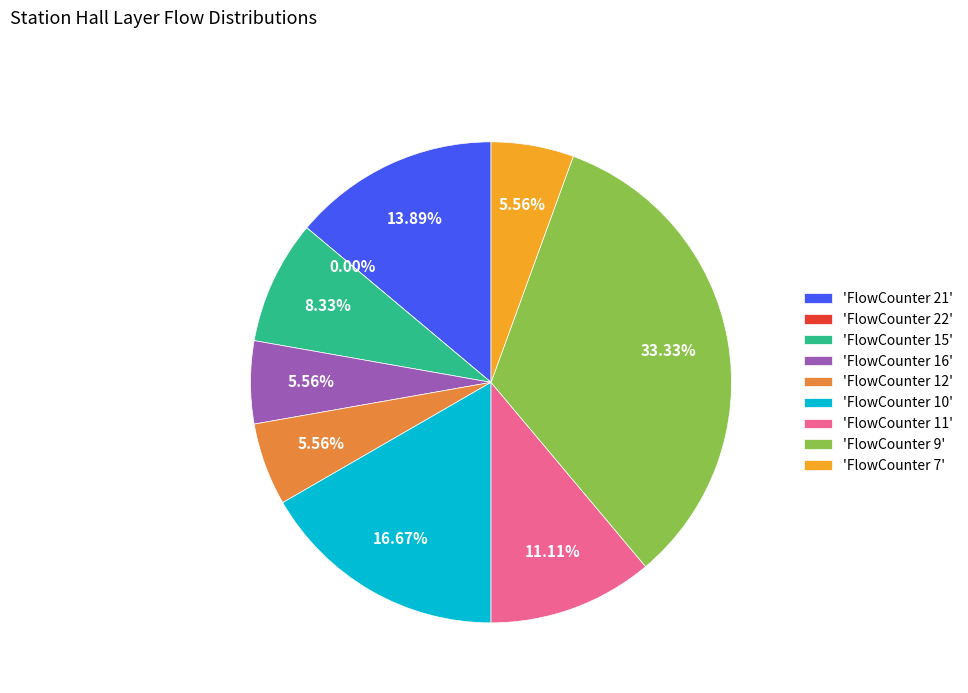

To the nearest percent, what is the difference between the largest and smallest slice percentages?

33%